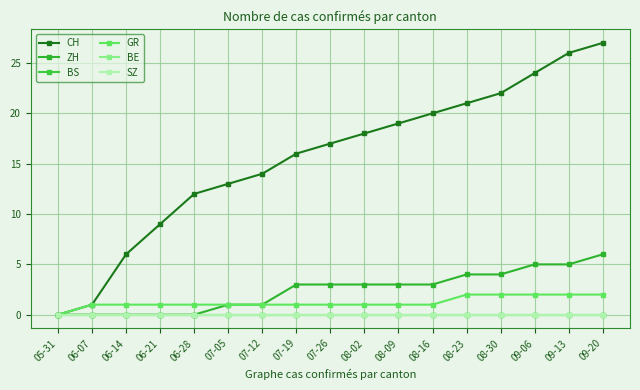

What is the label of the 15th point from the right?

06-14